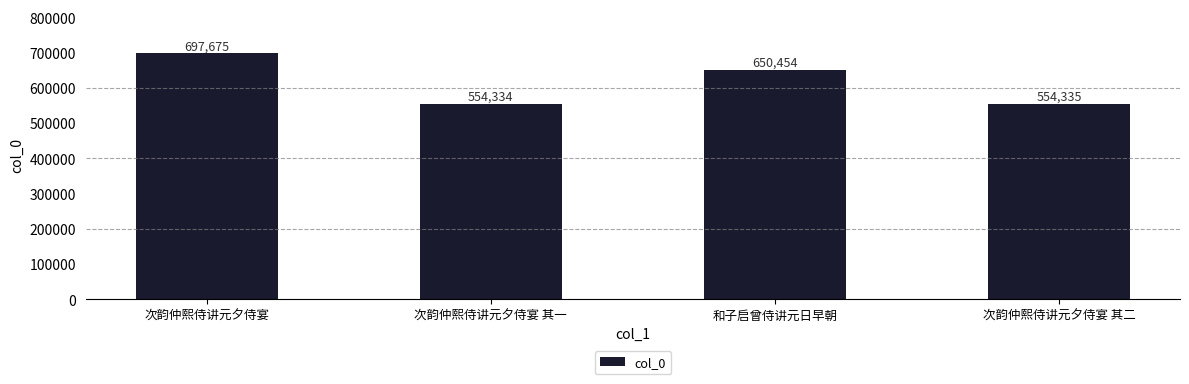

What is the difference between the second highest and second lowest values?

96119